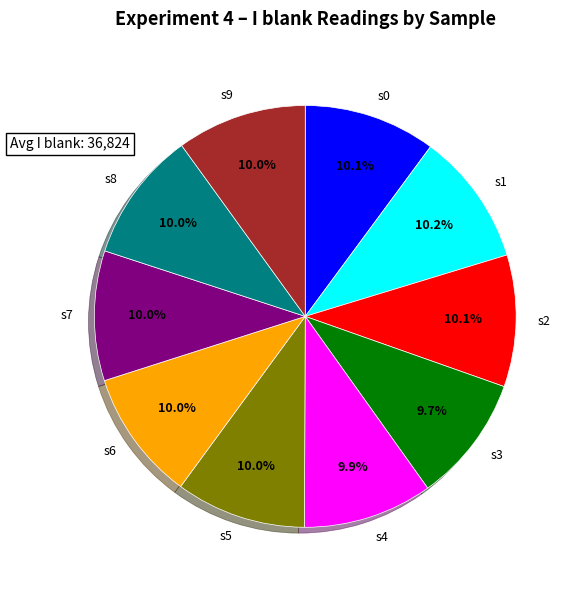

Is it true that s8 is 10% of the pie?

True